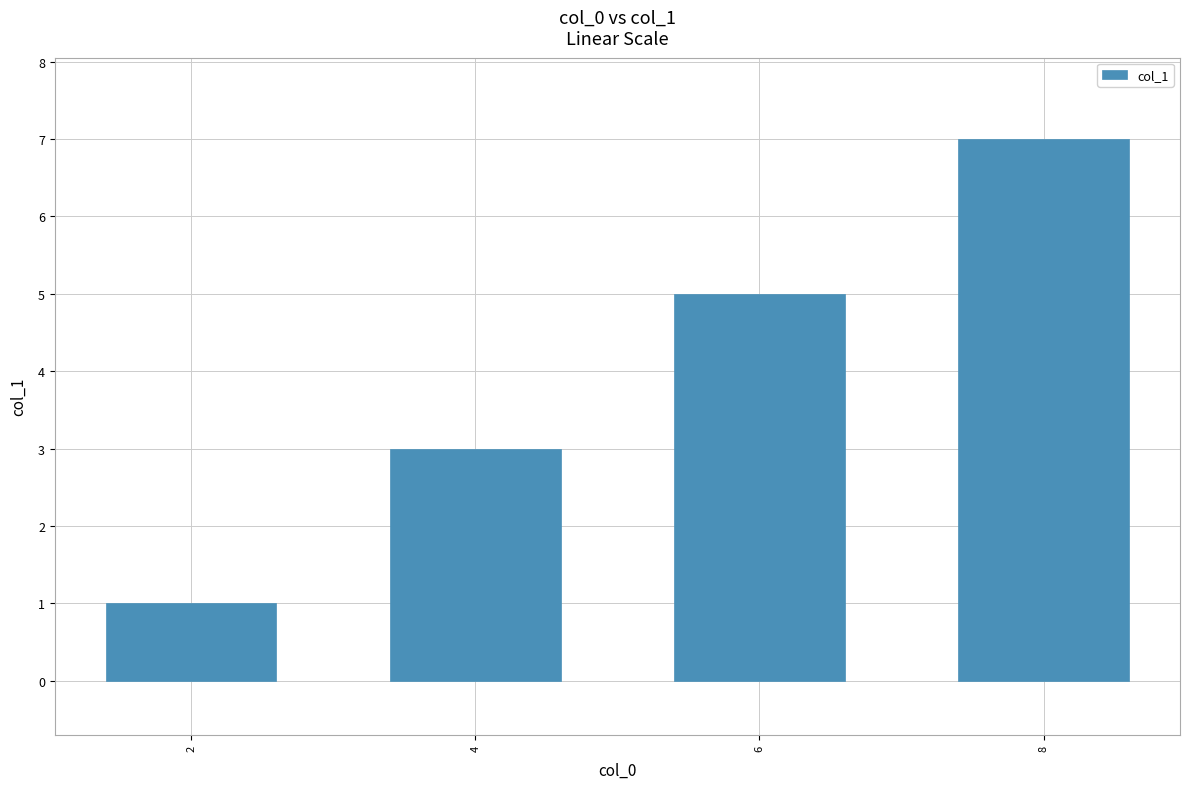

What is the value of the 2nd bar from the left?

3